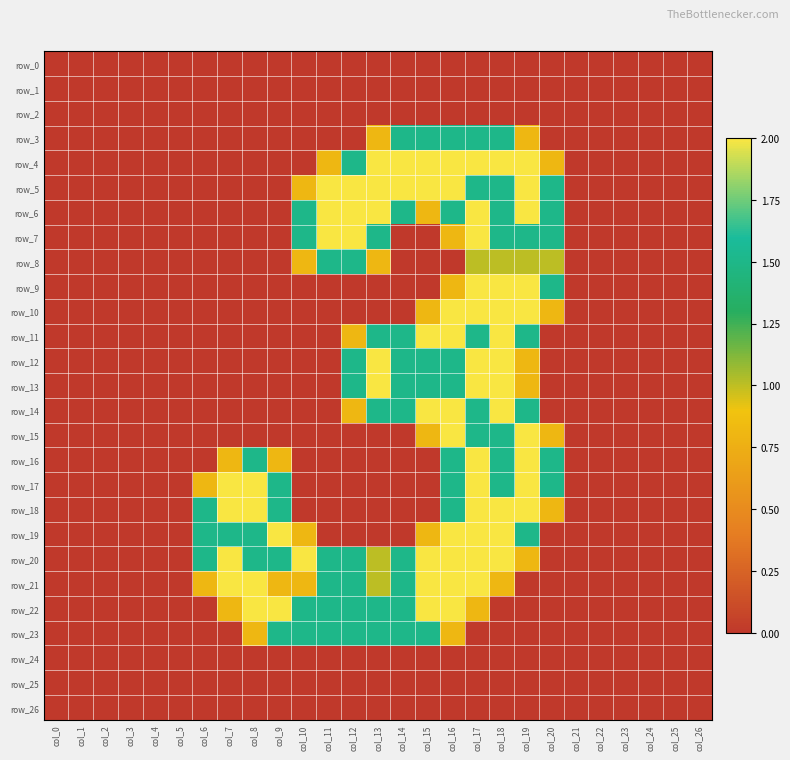

Reading right to left, list all the values displayed in this chart.

row_0: 0.0	0.0	0.0	0.0	0.0	0.0	0.0	0.0	0.0	0.0	0.0	0.0	0.0	0.0	0.0	0.0	0.0	0.0	0.0	0.0	0.0	0.0	0.0	0.0	0.0	0.0	0.0
row_1: 0.0	0.0	0.0	0.0	0.0	0.0	0.0	0.0	0.0	0.0	0.0	0.0	0.0	0.0	0.0	0.0	0.0	0.0	0.0	0.0	0.0	0.0	0.0	0.0	0.0	0.0	0.0
row_2: 0.0	0.0	0.0	0.0	0.0	0.0	0.0	0.0	0.0	0.0	0.0	0.0	0.0	0.0	0.0	0.0	0.0	0.0	0.0	0.0	0.0	0.0	0.0	0.0	0.0	0.0	0.0
row_3: 0.0	0.0	0.0	0.0	0.0	0.0	0.0	0.8	1.5	1.5	1.5	1.5	1.5	0.8	0.0	0.0	0.0	0.0	0.0	0.0	0.0	0.0	0.0	0.0	0.0	0.0	0.0
row_4: 0.0	0.0	0.0	0.0	0.0	0.0	0.8	2.0	2.0	2.0	2.0	2.0	2.0	2.0	1.5	0.8	0.0	0.0	0.0	0.0	0.0	0.0	0.0	0.0	0.0	0.0	0.0
row_5: 0.0	0.0	0.0	0.0	0.0	0.0	1.5	2.0	1.5	1.5	2.0	2.0	2.0	2.0	2.0	2.0	0.8	0.0	0.0	0.0	0.0	0.0	0.0	0.0	0.0	0.0	0.0
row_6: 0.0	0.0	0.0	0.0	0.0	0.0	1.5	2.0	1.5	2.0	1.5	0.8	1.5	2.0	2.0	2.0	1.5	0.0	0.0	0.0	0.0	0.0	0.0	0.0	0.0	0.0	0.0
row_7: 0.0	0.0	0.0	0.0	0.0	0.0	1.5	1.5	1.5	2.0	0.8	0.0	0.0	1.5	2.0	2.0	1.5	0.0	0.0	0.0	0.0	0.0	0.0	0.0	0.0	0.0	0.0
row_8: 0.0	0.0	0.0	0.0	0.0	0.0	1.0	1.0	1.0	1.0	0.0	0.0	0.0	0.8	1.5	1.5	0.8	0.0	0.0	0.0	0.0	0.0	0.0	0.0	0.0	0.0	0.0
row_9: 0.0	0.0	0.0	0.0	0.0	0.0	1.5	2.0	2.0	2.0	0.8	0.0	0.0	0.0	0.0	0.0	0.0	0.0	0.0	0.0	0.0	0.0	0.0	0.0	0.0	0.0	0.0
row_10: 0.0	0.0	0.0	0.0	0.0	0.0	0.8	2.0	2.0	2.0	2.0	0.8	0.0	0.0	0.0	0.0	0.0	0.0	0.0	0.0	0.0	0.0	0.0	0.0	0.0	0.0	0.0
row_11: 0.0	0.0	0.0	0.0	0.0	0.0	0.0	1.5	2.0	1.5	2.0	2.0	1.5	1.5	0.8	0.0	0.0	0.0	0.0	0.0	0.0	0.0	0.0	0.0	0.0	0.0	0.0
row_12: 0.0	0.0	0.0	0.0	0.0	0.0	0.0	0.8	2.0	2.0	1.5	1.5	1.5	2.0	1.5	0.0	0.0	0.0	0.0	0.0	0.0	0.0	0.0	0.0	0.0	0.0	0.0
row_13: 0.0	0.0	0.0	0.0	0.0	0.0	0.0	0.8	2.0	2.0	1.5	1.5	1.5	2.0	1.5	0.0	0.0	0.0	0.0	0.0	0.0	0.0	0.0	0.0	0.0	0.0	0.0
row_14: 0.0	0.0	0.0	0.0	0.0	0.0	0.0	1.5	2.0	1.5	2.0	2.0	1.5	1.5	0.8	0.0	0.0	0.0	0.0	0.0	0.0	0.0	0.0	0.0	0.0	0.0	0.0
row_15: 0.0	0.0	0.0	0.0	0.0	0.0	0.8	2.0	1.5	1.5	2.0	0.8	0.0	0.0	0.0	0.0	0.0	0.0	0.0	0.0	0.0	0.0	0.0	0.0	0.0	0.0	0.0
row_16: 0.0	0.0	0.0	0.0	0.0	0.0	1.5	2.0	1.5	2.0	1.5	0.0	0.0	0.0	0.0	0.0	0.0	0.8	1.5	0.8	0.0	0.0	0.0	0.0	0.0	0.0	0.0
row_17: 0.0	0.0	0.0	0.0	0.0	0.0	1.5	2.0	1.5	2.0	1.5	0.0	0.0	0.0	0.0	0.0	0.0	1.5	2.0	2.0	0.8	0.0	0.0	0.0	0.0	0.0	0.0
row_18: 0.0	0.0	0.0	0.0	0.0	0.0	0.8	2.0	2.0	2.0	1.5	0.0	0.0	0.0	0.0	0.0	0.0	1.5	2.0	2.0	1.5	0.0	0.0	0.0	0.0	0.0	0.0
row_19: 0.0	0.0	0.0	0.0	0.0	0.0	0.0	1.5	2.0	2.0	2.0	0.8	0.0	0.0	0.0	0.0	0.8	2.0	1.5	1.5	1.5	0.0	0.0	0.0	0.0	0.0	0.0
row_20: 0.0	0.0	0.0	0.0	0.0	0.0	0.0	0.8	2.0	2.0	2.0	2.0	1.5	1.0	1.5	1.5	2.0	1.5	1.5	2.0	1.5	0.0	0.0	0.0	0.0	0.0	0.0
row_21: 0.0	0.0	0.0	0.0	0.0	0.0	0.0	0.0	0.8	2.0	2.0	2.0	1.5	1.0	1.5	1.5	0.8	0.8	2.0	2.0	0.8	0.0	0.0	0.0	0.0	0.0	0.0
row_22: 0.0	0.0	0.0	0.0	0.0	0.0	0.0	0.0	0.0	0.8	2.0	2.0	1.5	1.5	1.5	1.5	1.5	2.0	2.0	0.8	0.0	0.0	0.0	0.0	0.0	0.0	0.0
row_23: 0.0	0.0	0.0	0.0	0.0	0.0	0.0	0.0	0.0	0.0	0.8	1.5	1.5	1.5	1.5	1.5	1.5	1.5	0.8	0.0	0.0	0.0	0.0	0.0	0.0	0.0	0.0
row_24: 0.0	0.0	0.0	0.0	0.0	0.0	0.0	0.0	0.0	0.0	0.0	0.0	0.0	0.0	0.0	0.0	0.0	0.0	0.0	0.0	0.0	0.0	0.0	0.0	0.0	0.0	0.0
row_25: 0.0	0.0	0.0	0.0	0.0	0.0	0.0	0.0	0.0	0.0	0.0	0.0	0.0	0.0	0.0	0.0	0.0	0.0	0.0	0.0	0.0	0.0	0.0	0.0	0.0	0.0	0.0
row_26: 0.0	0.0	0.0	0.0	0.0	0.0	0.0	0.0	0.0	0.0	0.0	0.0	0.0	0.0	0.0	0.0	0.0	0.0	0.0	0.0	0.0	0.0	0.0	0.0	0.0	0.0	0.0